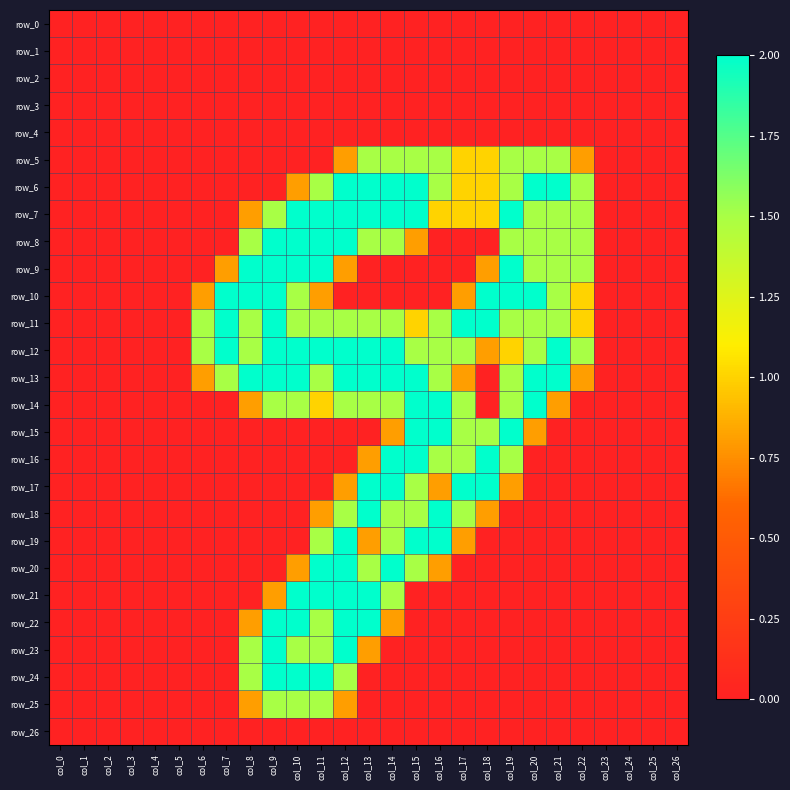

Reading right to left, extract all data points from this chart.

row_0: col_26=0.0	col_25=0.0	col_24=0.0	col_23=0.0	col_22=0.0	col_21=0.0	col_20=0.0	col_19=0.0	col_18=0.0	col_17=0.0	col_16=0.0	col_15=0.0	col_14=0.0	col_13=0.0	col_12=0.0	col_11=0.0	col_10=0.0	col_9=0.0	col_8=0.0	col_7=0.0	col_6=0.0	col_5=0.0	col_4=0.0	col_3=0.0	col_2=0.0	col_1=0.0	col_0=0.0
row_1: col_26=0.0	col_25=0.0	col_24=0.0	col_23=0.0	col_22=0.0	col_21=0.0	col_20=0.0	col_19=0.0	col_18=0.0	col_17=0.0	col_16=0.0	col_15=0.0	col_14=0.0	col_13=0.0	col_12=0.0	col_11=0.0	col_10=0.0	col_9=0.0	col_8=0.0	col_7=0.0	col_6=0.0	col_5=0.0	col_4=0.0	col_3=0.0	col_2=0.0	col_1=0.0	col_0=0.0
row_2: col_26=0.0	col_25=0.0	col_24=0.0	col_23=0.0	col_22=0.0	col_21=0.0	col_20=0.0	col_19=0.0	col_18=0.0	col_17=0.0	col_16=0.0	col_15=0.0	col_14=0.0	col_13=0.0	col_12=0.0	col_11=0.0	col_10=0.0	col_9=0.0	col_8=0.0	col_7=0.0	col_6=0.0	col_5=0.0	col_4=0.0	col_3=0.0	col_2=0.0	col_1=0.0	col_0=0.0
row_3: col_26=0.0	col_25=0.0	col_24=0.0	col_23=0.0	col_22=0.0	col_21=0.0	col_20=0.0	col_19=0.0	col_18=0.0	col_17=0.0	col_16=0.0	col_15=0.0	col_14=0.0	col_13=0.0	col_12=0.0	col_11=0.0	col_10=0.0	col_9=0.0	col_8=0.0	col_7=0.0	col_6=0.0	col_5=0.0	col_4=0.0	col_3=0.0	col_2=0.0	col_1=0.0	col_0=0.0
row_4: col_26=0.0	col_25=0.0	col_24=0.0	col_23=0.0	col_22=0.0	col_21=0.0	col_20=0.0	col_19=0.0	col_18=0.0	col_17=0.0	col_16=0.0	col_15=0.0	col_14=0.0	col_13=0.0	col_12=0.0	col_11=0.0	col_10=0.0	col_9=0.0	col_8=0.0	col_7=0.0	col_6=0.0	col_5=0.0	col_4=0.0	col_3=0.0	col_2=0.0	col_1=0.0	col_0=0.0
row_5: col_26=0.0	col_25=0.0	col_24=0.0	col_23=0.0	col_22=0.8	col_21=1.5	col_20=1.5	col_19=1.5	col_18=1.0	col_17=1.0	col_16=1.5	col_15=1.5	col_14=1.5	col_13=1.5	col_12=0.8	col_11=0.0	col_10=0.0	col_9=0.0	col_8=0.0	col_7=0.0	col_6=0.0	col_5=0.0	col_4=0.0	col_3=0.0	col_2=0.0	col_1=0.0	col_0=0.0
row_6: col_26=0.0	col_25=0.0	col_24=0.0	col_23=0.0	col_22=1.5	col_21=2.0	col_20=2.0	col_19=1.5	col_18=1.0	col_17=1.0	col_16=1.5	col_15=2.0	col_14=2.0	col_13=2.0	col_12=2.0	col_11=1.5	col_10=0.8	col_9=0.0	col_8=0.0	col_7=0.0	col_6=0.0	col_5=0.0	col_4=0.0	col_3=0.0	col_2=0.0	col_1=0.0	col_0=0.0
row_7: col_26=0.0	col_25=0.0	col_24=0.0	col_23=0.0	col_22=1.5	col_21=1.5	col_20=1.5	col_19=2.0	col_18=1.0	col_17=1.0	col_16=1.0	col_15=2.0	col_14=2.0	col_13=2.0	col_12=2.0	col_11=2.0	col_10=2.0	col_9=1.5	col_8=0.8	col_7=0.0	col_6=0.0	col_5=0.0	col_4=0.0	col_3=0.0	col_2=0.0	col_1=0.0	col_0=0.0
row_8: col_26=0.0	col_25=0.0	col_24=0.0	col_23=0.0	col_22=1.5	col_21=1.5	col_20=1.5	col_19=1.5	col_18=0.0	col_17=0.0	col_16=0.0	col_15=0.8	col_14=1.5	col_13=1.5	col_12=2.0	col_11=2.0	col_10=2.0	col_9=2.0	col_8=1.5	col_7=0.0	col_6=0.0	col_5=0.0	col_4=0.0	col_3=0.0	col_2=0.0	col_1=0.0	col_0=0.0
row_9: col_26=0.0	col_25=0.0	col_24=0.0	col_23=0.0	col_22=1.5	col_21=1.5	col_20=1.5	col_19=2.0	col_18=0.8	col_17=0.0	col_16=0.0	col_15=0.0	col_14=0.0	col_13=0.0	col_12=0.8	col_11=2.0	col_10=2.0	col_9=2.0	col_8=2.0	col_7=0.8	col_6=0.0	col_5=0.0	col_4=0.0	col_3=0.0	col_2=0.0	col_1=0.0	col_0=0.0
row_10: col_26=0.0	col_25=0.0	col_24=0.0	col_23=0.0	col_22=1.0	col_21=1.5	col_20=2.0	col_19=2.0	col_18=2.0	col_17=0.8	col_16=0.0	col_15=0.0	col_14=0.0	col_13=0.0	col_12=0.0	col_11=0.8	col_10=1.5	col_9=2.0	col_8=2.0	col_7=2.0	col_6=0.8	col_5=0.0	col_4=0.0	col_3=0.0	col_2=0.0	col_1=0.0	col_0=0.0
row_11: col_26=0.0	col_25=0.0	col_24=0.0	col_23=0.0	col_22=1.0	col_21=1.5	col_20=1.5	col_19=1.5	col_18=2.0	col_17=2.0	col_16=1.5	col_15=1.0	col_14=1.5	col_13=1.5	col_12=1.5	col_11=1.5	col_10=1.5	col_9=2.0	col_8=1.5	col_7=2.0	col_6=1.5	col_5=0.0	col_4=0.0	col_3=0.0	col_2=0.0	col_1=0.0	col_0=0.0
row_12: col_26=0.0	col_25=0.0	col_24=0.0	col_23=0.0	col_22=1.5	col_21=2.0	col_20=1.5	col_19=1.0	col_18=0.8	col_17=1.5	col_16=1.5	col_15=1.5	col_14=2.0	col_13=2.0	col_12=2.0	col_11=2.0	col_10=2.0	col_9=2.0	col_8=1.5	col_7=2.0	col_6=1.5	col_5=0.0	col_4=0.0	col_3=0.0	col_2=0.0	col_1=0.0	col_0=0.0
row_13: col_26=0.0	col_25=0.0	col_24=0.0	col_23=0.0	col_22=0.8	col_21=2.0	col_20=2.0	col_19=1.5	col_18=0.0	col_17=0.8	col_16=1.5	col_15=2.0	col_14=2.0	col_13=2.0	col_12=2.0	col_11=1.5	col_10=2.0	col_9=2.0	col_8=2.0	col_7=1.5	col_6=0.8	col_5=0.0	col_4=0.0	col_3=0.0	col_2=0.0	col_1=0.0	col_0=0.0
row_14: col_26=0.0	col_25=0.0	col_24=0.0	col_23=0.0	col_22=0.0	col_21=0.8	col_20=2.0	col_19=1.5	col_18=0.0	col_17=1.5	col_16=2.0	col_15=2.0	col_14=1.5	col_13=1.5	col_12=1.5	col_11=1.0	col_10=1.5	col_9=1.5	col_8=0.8	col_7=0.0	col_6=0.0	col_5=0.0	col_4=0.0	col_3=0.0	col_2=0.0	col_1=0.0	col_0=0.0
row_15: col_26=0.0	col_25=0.0	col_24=0.0	col_23=0.0	col_22=0.0	col_21=0.0	col_20=0.8	col_19=2.0	col_18=1.5	col_17=1.5	col_16=2.0	col_15=2.0	col_14=0.8	col_13=0.0	col_12=0.0	col_11=0.0	col_10=0.0	col_9=0.0	col_8=0.0	col_7=0.0	col_6=0.0	col_5=0.0	col_4=0.0	col_3=0.0	col_2=0.0	col_1=0.0	col_0=0.0
row_16: col_26=0.0	col_25=0.0	col_24=0.0	col_23=0.0	col_22=0.0	col_21=0.0	col_20=0.0	col_19=1.5	col_18=2.0	col_17=1.5	col_16=1.5	col_15=2.0	col_14=2.0	col_13=0.8	col_12=0.0	col_11=0.0	col_10=0.0	col_9=0.0	col_8=0.0	col_7=0.0	col_6=0.0	col_5=0.0	col_4=0.0	col_3=0.0	col_2=0.0	col_1=0.0	col_0=0.0
row_17: col_26=0.0	col_25=0.0	col_24=0.0	col_23=0.0	col_22=0.0	col_21=0.0	col_20=0.0	col_19=0.8	col_18=2.0	col_17=2.0	col_16=0.8	col_15=1.5	col_14=2.0	col_13=2.0	col_12=0.8	col_11=0.0	col_10=0.0	col_9=0.0	col_8=0.0	col_7=0.0	col_6=0.0	col_5=0.0	col_4=0.0	col_3=0.0	col_2=0.0	col_1=0.0	col_0=0.0
row_18: col_26=0.0	col_25=0.0	col_24=0.0	col_23=0.0	col_22=0.0	col_21=0.0	col_20=0.0	col_19=0.0	col_18=0.8	col_17=1.5	col_16=2.0	col_15=1.5	col_14=1.5	col_13=2.0	col_12=1.5	col_11=0.8	col_10=0.0	col_9=0.0	col_8=0.0	col_7=0.0	col_6=0.0	col_5=0.0	col_4=0.0	col_3=0.0	col_2=0.0	col_1=0.0	col_0=0.0
row_19: col_26=0.0	col_25=0.0	col_24=0.0	col_23=0.0	col_22=0.0	col_21=0.0	col_20=0.0	col_19=0.0	col_18=0.0	col_17=0.8	col_16=2.0	col_15=2.0	col_14=1.5	col_13=0.8	col_12=2.0	col_11=1.5	col_10=0.0	col_9=0.0	col_8=0.0	col_7=0.0	col_6=0.0	col_5=0.0	col_4=0.0	col_3=0.0	col_2=0.0	col_1=0.0	col_0=0.0
row_20: col_26=0.0	col_25=0.0	col_24=0.0	col_23=0.0	col_22=0.0	col_21=0.0	col_20=0.0	col_19=0.0	col_18=0.0	col_17=0.0	col_16=0.8	col_15=1.5	col_14=2.0	col_13=1.5	col_12=2.0	col_11=2.0	col_10=0.8	col_9=0.0	col_8=0.0	col_7=0.0	col_6=0.0	col_5=0.0	col_4=0.0	col_3=0.0	col_2=0.0	col_1=0.0	col_0=0.0
row_21: col_26=0.0	col_25=0.0	col_24=0.0	col_23=0.0	col_22=0.0	col_21=0.0	col_20=0.0	col_19=0.0	col_18=0.0	col_17=0.0	col_16=0.0	col_15=0.0	col_14=1.5	col_13=2.0	col_12=2.0	col_11=2.0	col_10=2.0	col_9=0.8	col_8=0.0	col_7=0.0	col_6=0.0	col_5=0.0	col_4=0.0	col_3=0.0	col_2=0.0	col_1=0.0	col_0=0.0
row_22: col_26=0.0	col_25=0.0	col_24=0.0	col_23=0.0	col_22=0.0	col_21=0.0	col_20=0.0	col_19=0.0	col_18=0.0	col_17=0.0	col_16=0.0	col_15=0.0	col_14=0.8	col_13=2.0	col_12=2.0	col_11=1.5	col_10=2.0	col_9=2.0	col_8=0.8	col_7=0.0	col_6=0.0	col_5=0.0	col_4=0.0	col_3=0.0	col_2=0.0	col_1=0.0	col_0=0.0
row_23: col_26=0.0	col_25=0.0	col_24=0.0	col_23=0.0	col_22=0.0	col_21=0.0	col_20=0.0	col_19=0.0	col_18=0.0	col_17=0.0	col_16=0.0	col_15=0.0	col_14=0.0	col_13=0.8	col_12=2.0	col_11=1.5	col_10=1.5	col_9=2.0	col_8=1.5	col_7=0.0	col_6=0.0	col_5=0.0	col_4=0.0	col_3=0.0	col_2=0.0	col_1=0.0	col_0=0.0
row_24: col_26=0.0	col_25=0.0	col_24=0.0	col_23=0.0	col_22=0.0	col_21=0.0	col_20=0.0	col_19=0.0	col_18=0.0	col_17=0.0	col_16=0.0	col_15=0.0	col_14=0.0	col_13=0.0	col_12=1.5	col_11=2.0	col_10=2.0	col_9=2.0	col_8=1.5	col_7=0.0	col_6=0.0	col_5=0.0	col_4=0.0	col_3=0.0	col_2=0.0	col_1=0.0	col_0=0.0
row_25: col_26=0.0	col_25=0.0	col_24=0.0	col_23=0.0	col_22=0.0	col_21=0.0	col_20=0.0	col_19=0.0	col_18=0.0	col_17=0.0	col_16=0.0	col_15=0.0	col_14=0.0	col_13=0.0	col_12=0.8	col_11=1.5	col_10=1.5	col_9=1.5	col_8=0.8	col_7=0.0	col_6=0.0	col_5=0.0	col_4=0.0	col_3=0.0	col_2=0.0	col_1=0.0	col_0=0.0
row_26: col_26=0.0	col_25=0.0	col_24=0.0	col_23=0.0	col_22=0.0	col_21=0.0	col_20=0.0	col_19=0.0	col_18=0.0	col_17=0.0	col_16=0.0	col_15=0.0	col_14=0.0	col_13=0.0	col_12=0.0	col_11=0.0	col_10=0.0	col_9=0.0	col_8=0.0	col_7=0.0	col_6=0.0	col_5=0.0	col_4=0.0	col_3=0.0	col_2=0.0	col_1=0.0	col_0=0.0